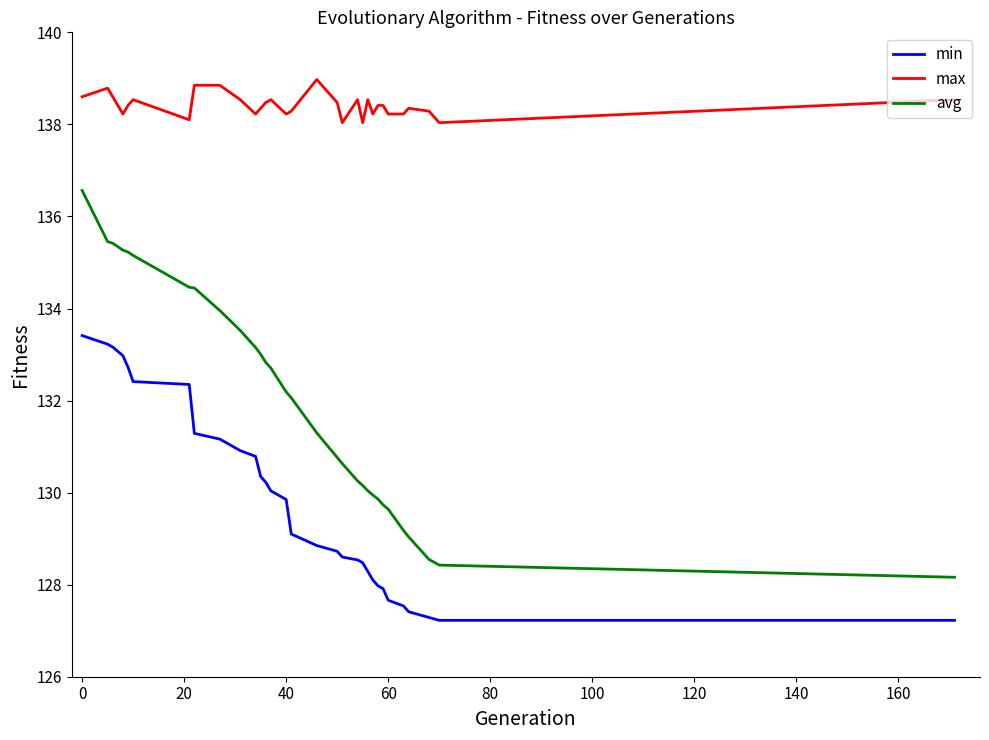

What is the average value of the avg series?

132.0